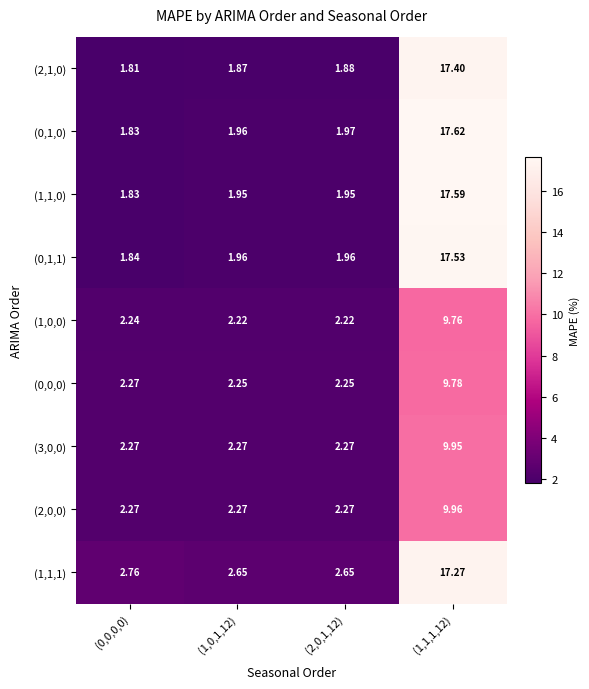

At which category does the chart reach its minimum across all series?

(0,0,0,0)